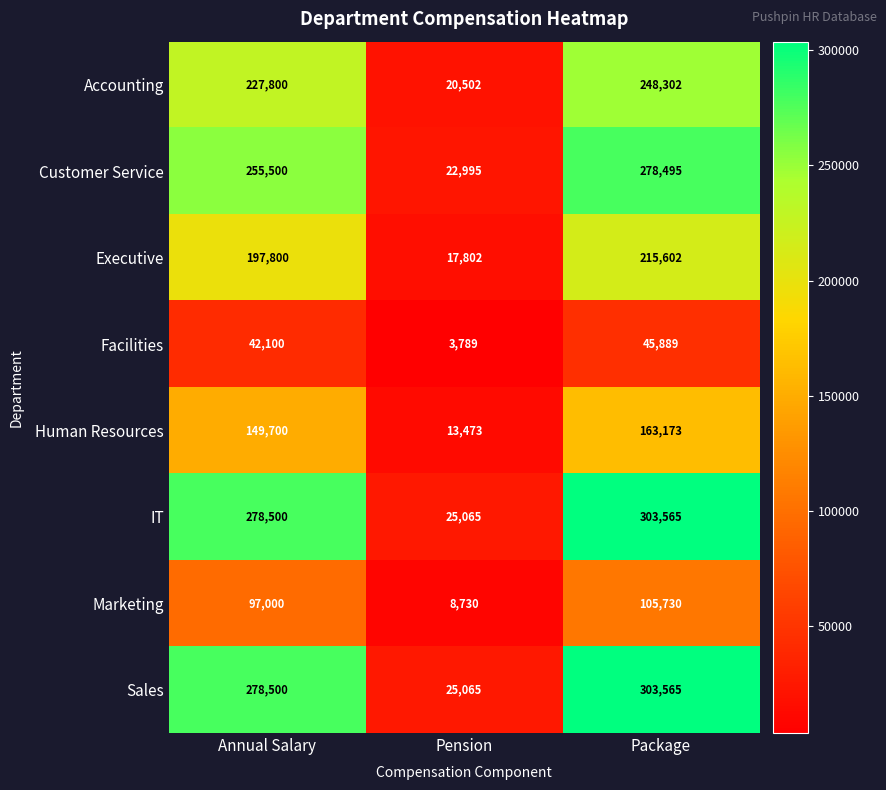

At which label is Sales closest to 164315?

Annual Salary